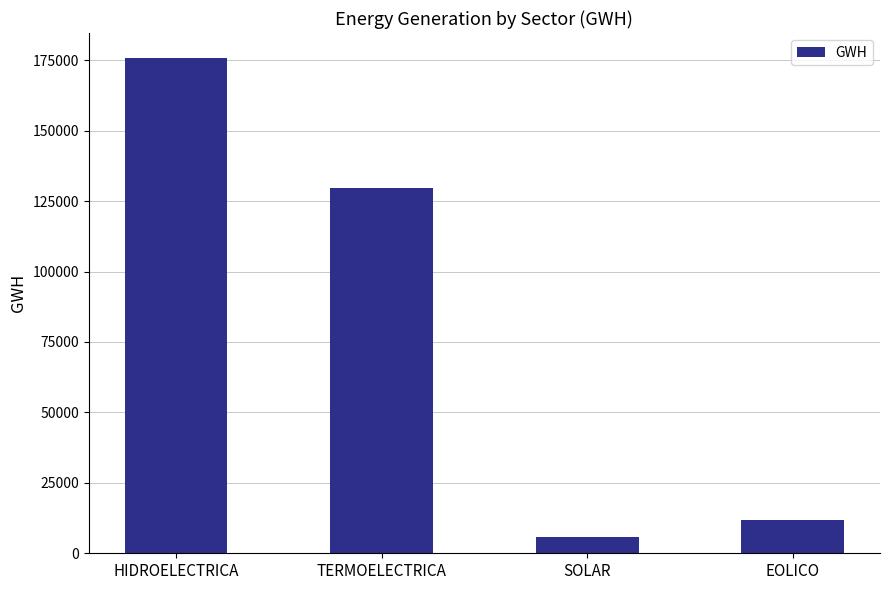

What position from the right is EOLICO?

1